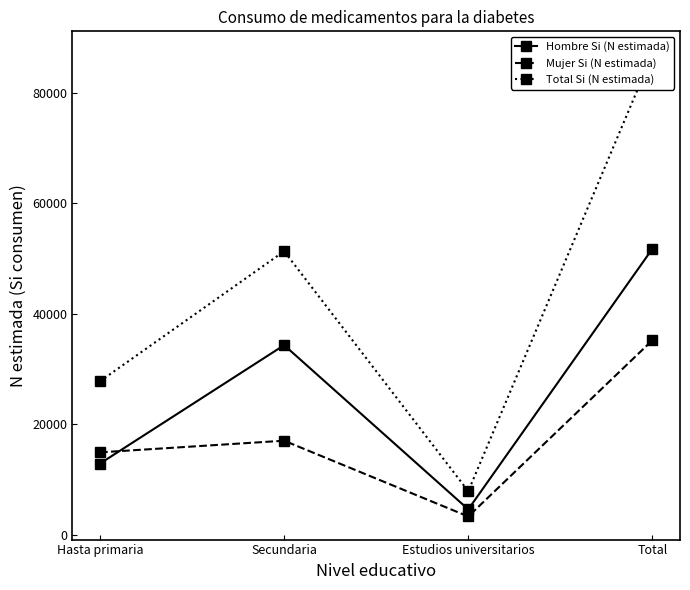

What are all the series names shown in the legend?

Hombre Si (N estimada), Mujer Si (N estimada), Total Si (N estimada)